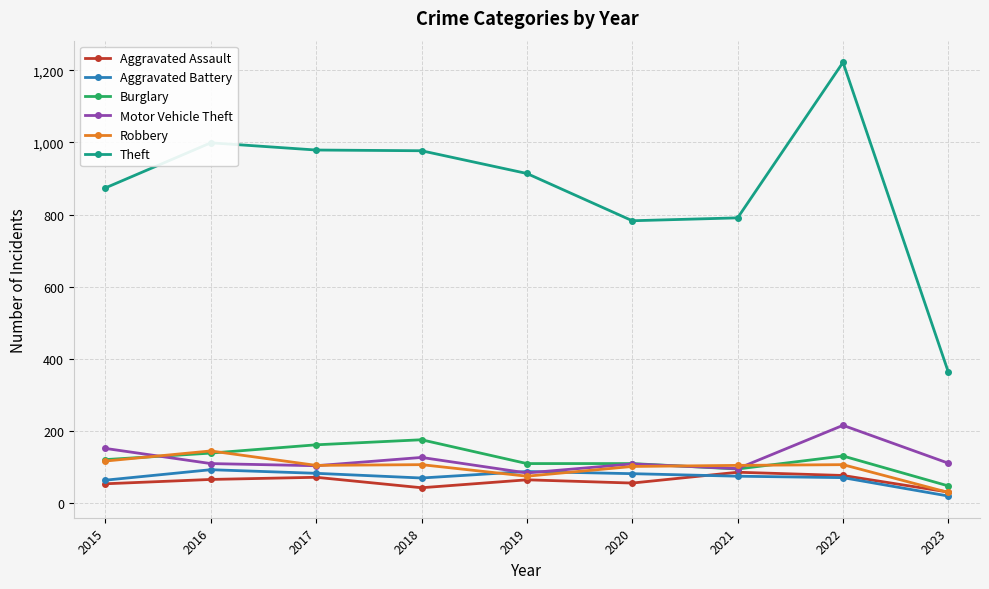

The value of Motor Vehicle Theft at 2016 is 56. True or false?

False